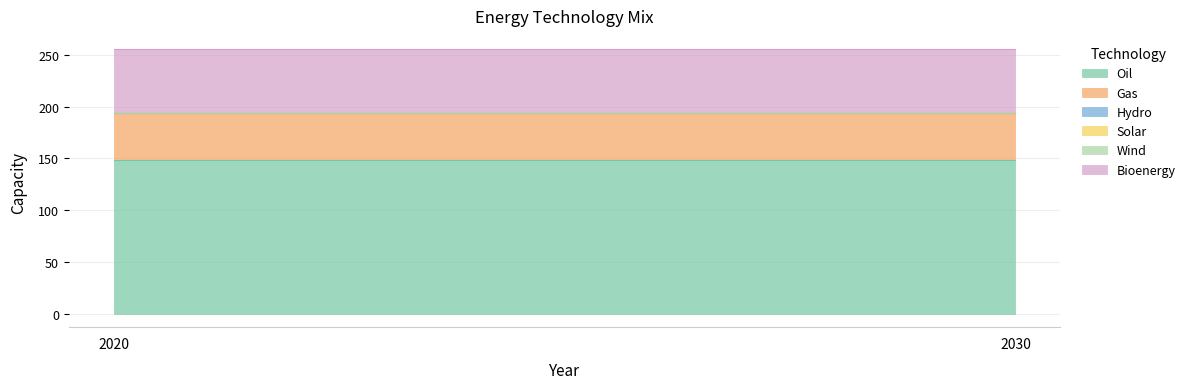

At 2030, list the series in order from largest to smallest.

Oil, Bioenergy, Gas, Hydro, Solar, Wind